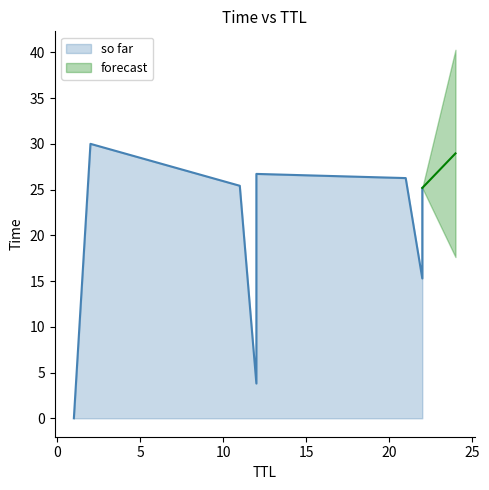

List the labels in order of value, smallest first.

1, 12, 22, 12, 22, 11, 21, 12, 2